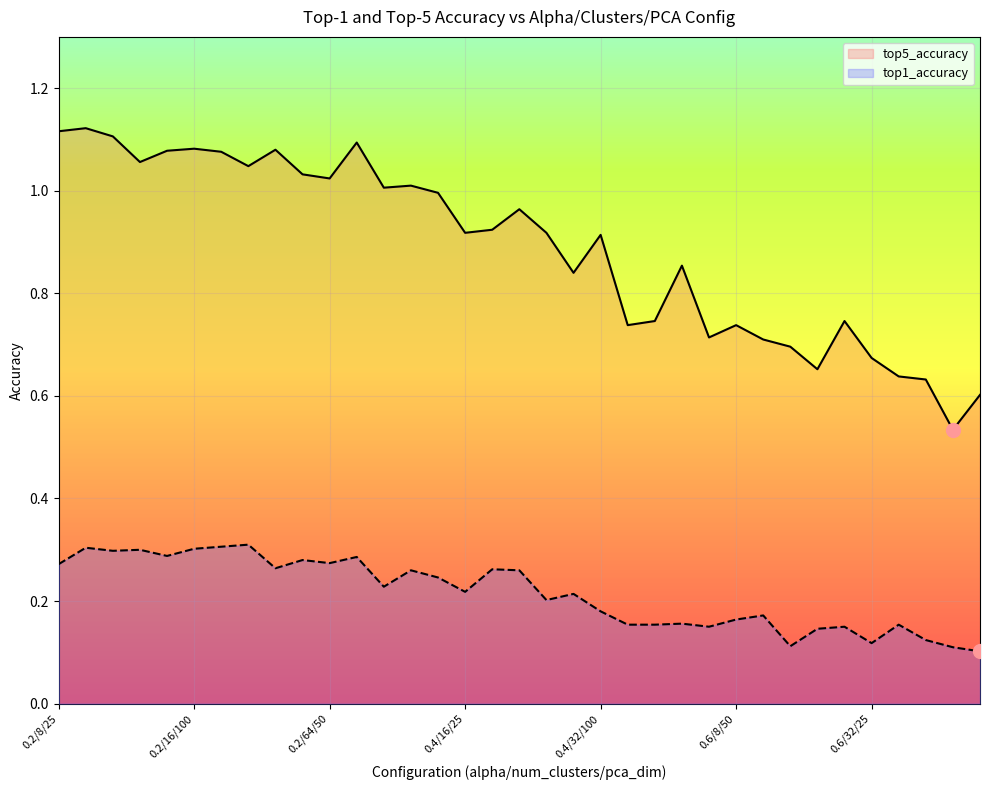

At 33, list the series in order from smallest to largest.

top1_accuracy, top5_accuracy